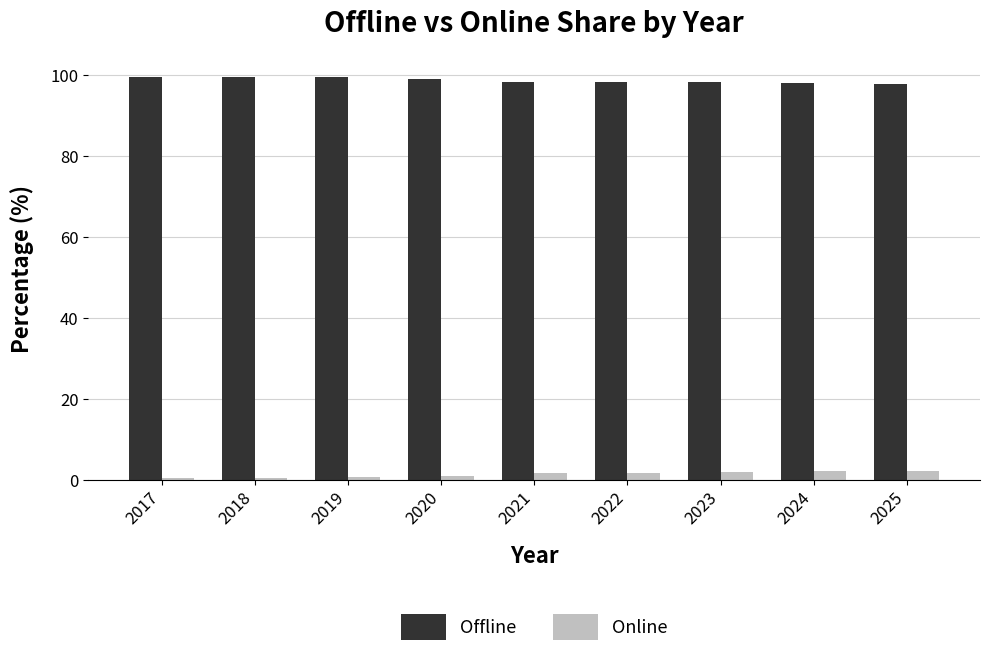

Which series has the largest total across all categories?

Offline